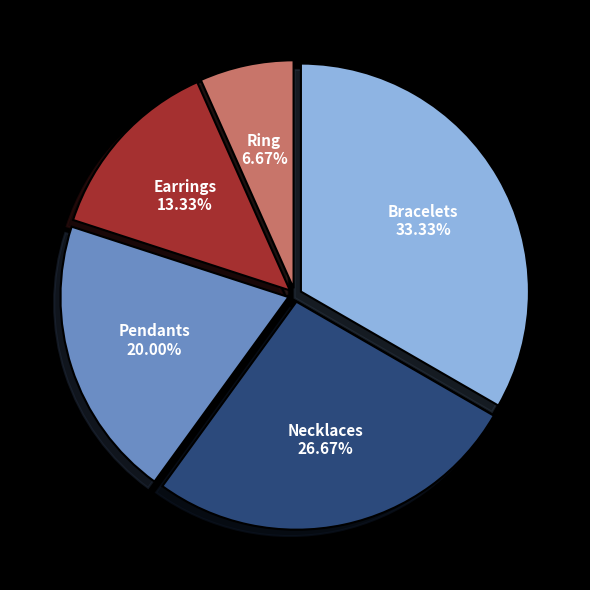

What is the ratio of the value at Necklaces to the value at Ring?

4.0